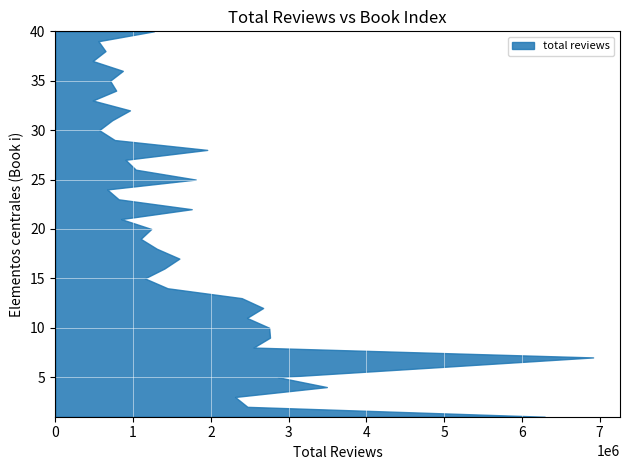

Reading right to left, list all the values displayed in this chart.

1267018	553875	644590	481209	868175	703910	782354	481119	959304	730913	564080	763170	1953144	902304	1034231	1805251	666791	814329	1753711	845736	1233923	1098066	1304215	1595206	1403385	1150571	1443160	2396505	2672524	2464105	2750063	2760624	2548541	6915715	4896385	2860507	3491604	2311637	2470290	6292959